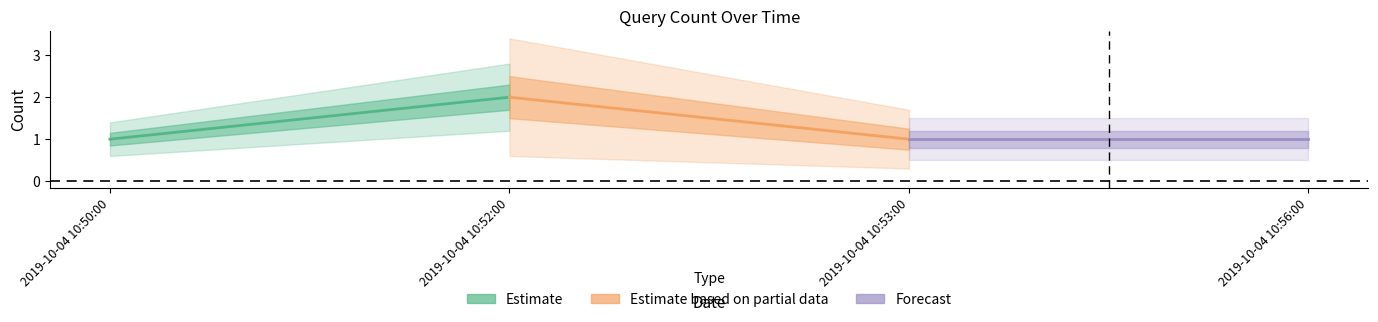

At which category does the chart reach its peak across all series?

2019-10-04 10:52:00